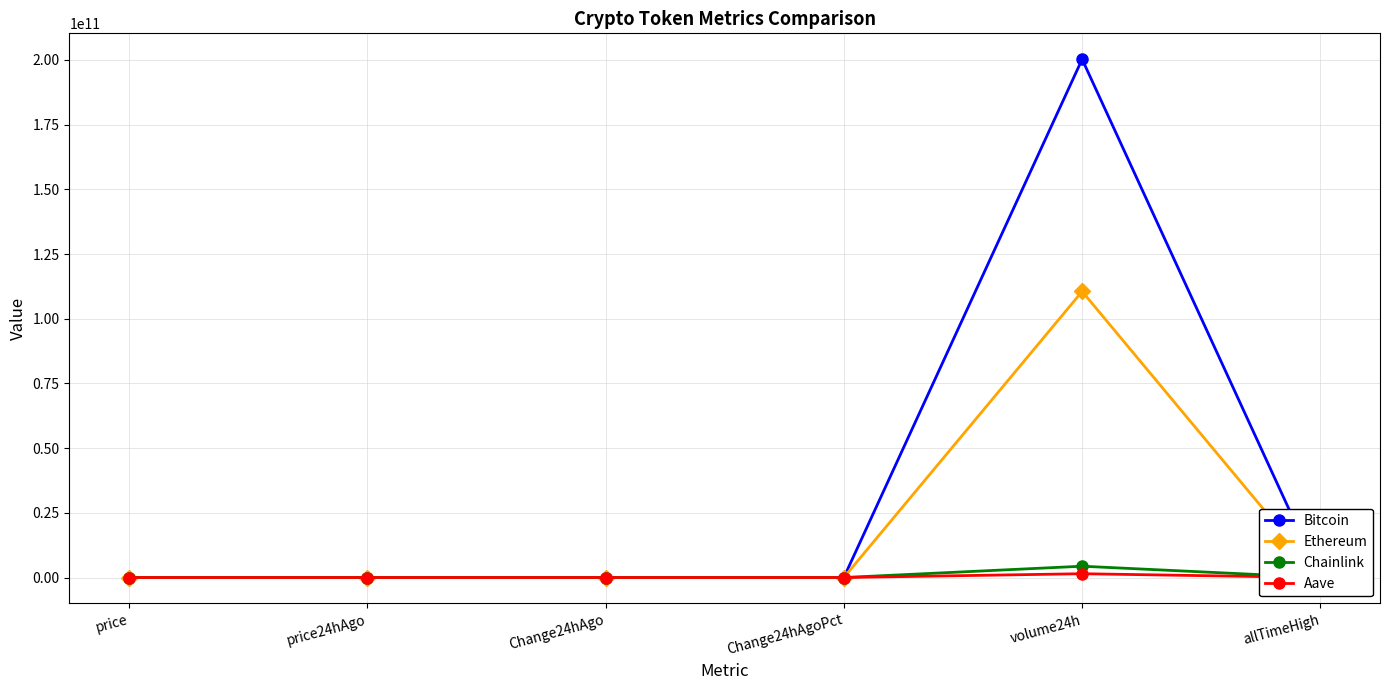

At which label is Ethereum closest to 55273000830?

allTimeHigh